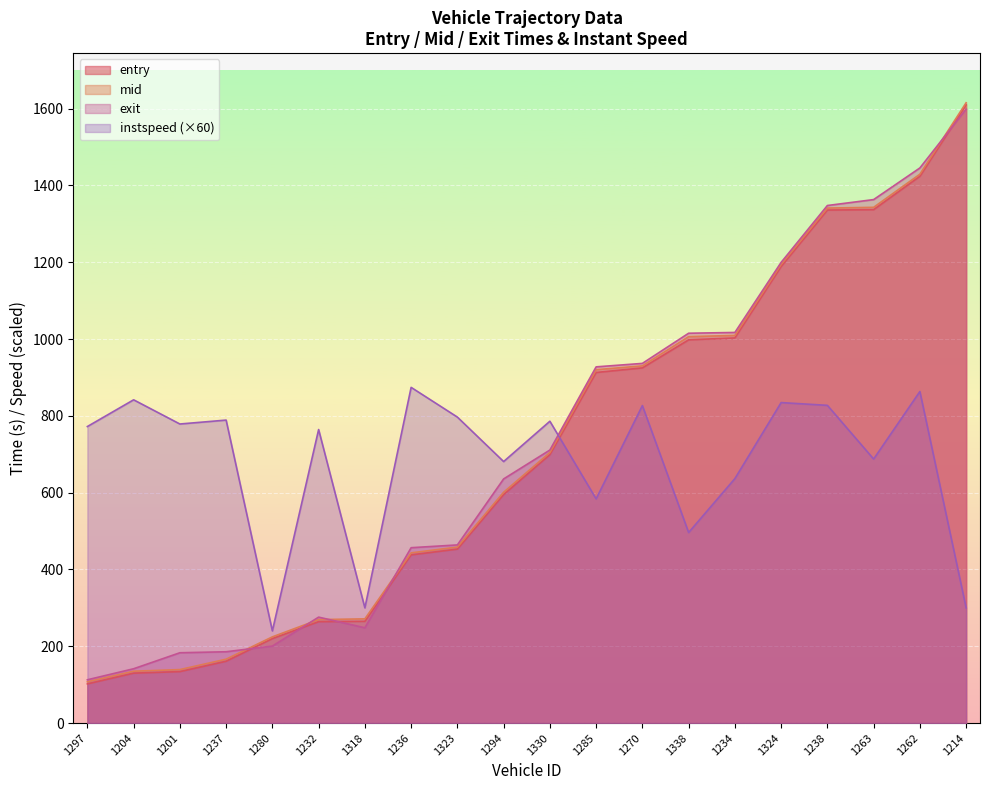

Where is the first local minimum for instspeed?

1201